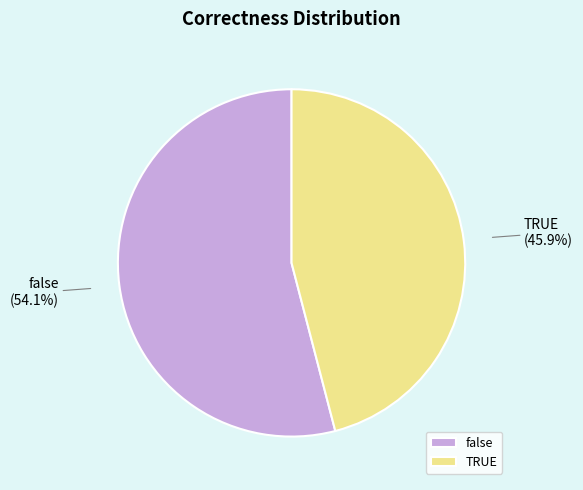

Which category accounts for the majority?

false